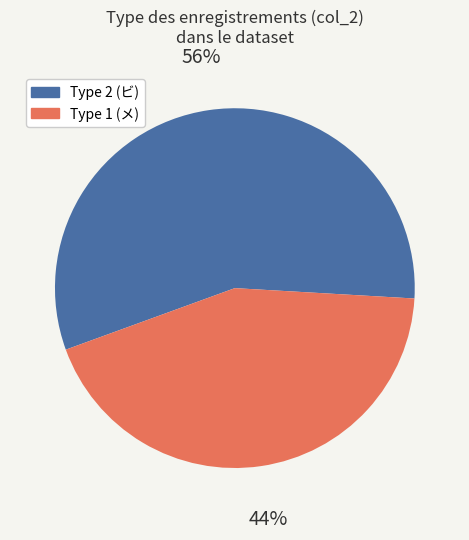

Which has a higher value, Type 1 (メ) or Type 2 (ビ)?

Type 2 (ビ)